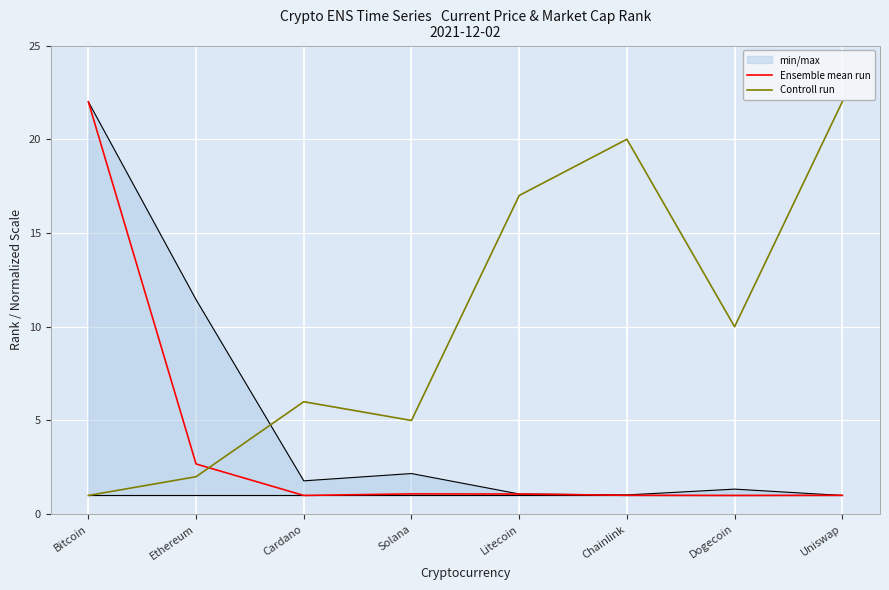

True or false: Ensemble mean run and Controll run intersect in this chart.

True